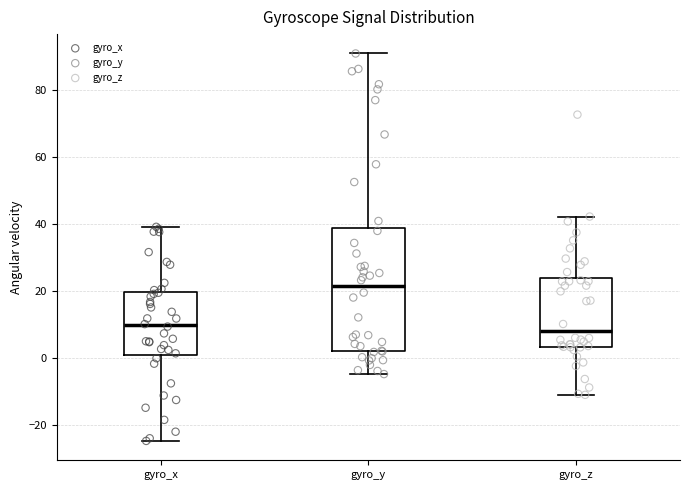

Comparing the boxes themselves (not the whiskers), which one is the tallest?

gyro_y